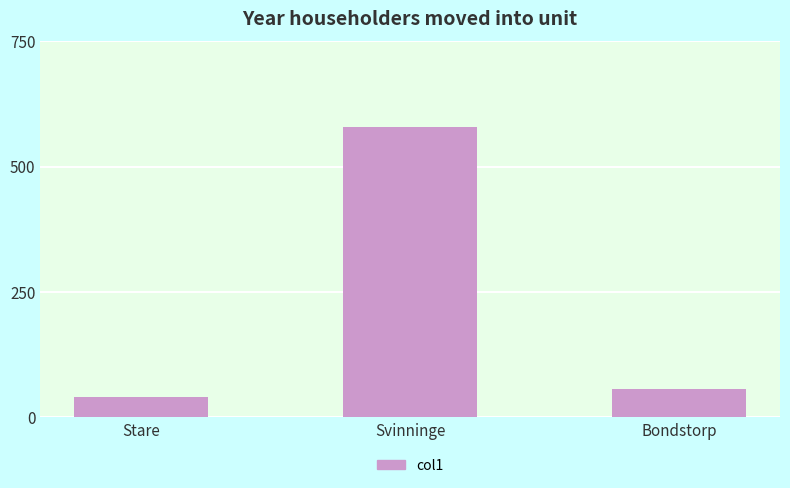

Which category has the lowest value across all series?

Stare